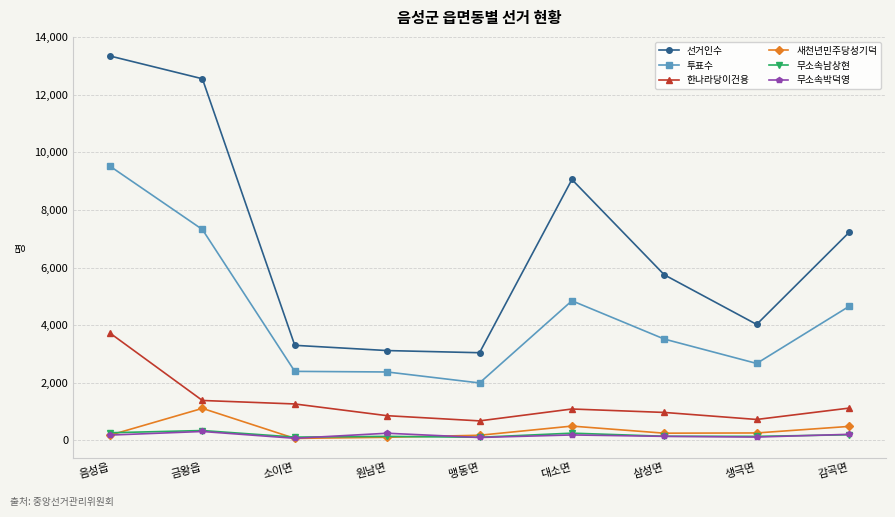

True or false: 선거인수 and 한나라당이건용 cross at least once.

False